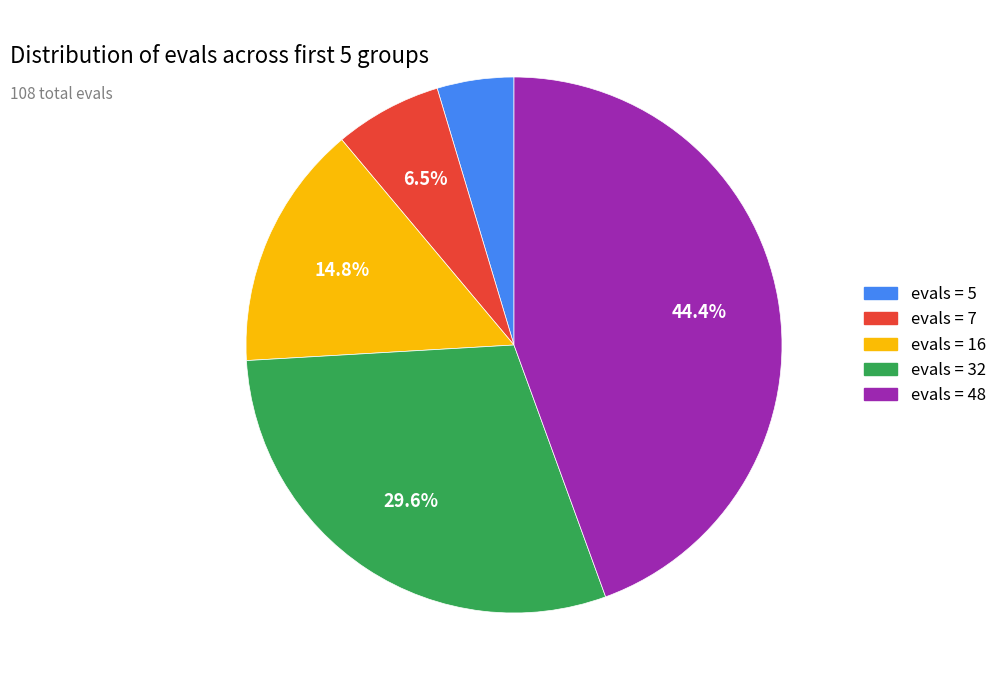

How many slices are in this pie chart?

5